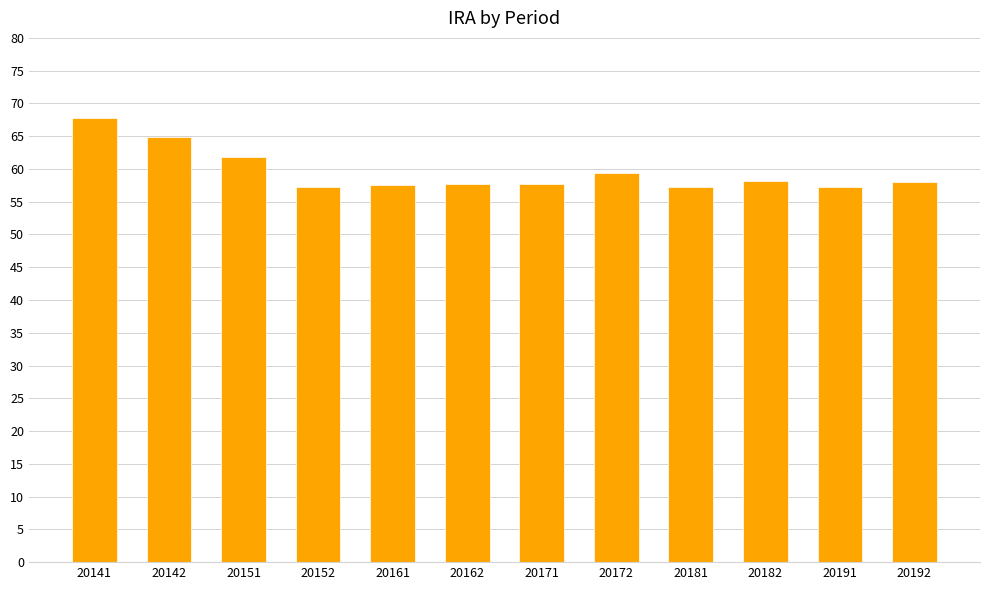

Is it true that the value at 20192 is 58.0?

True